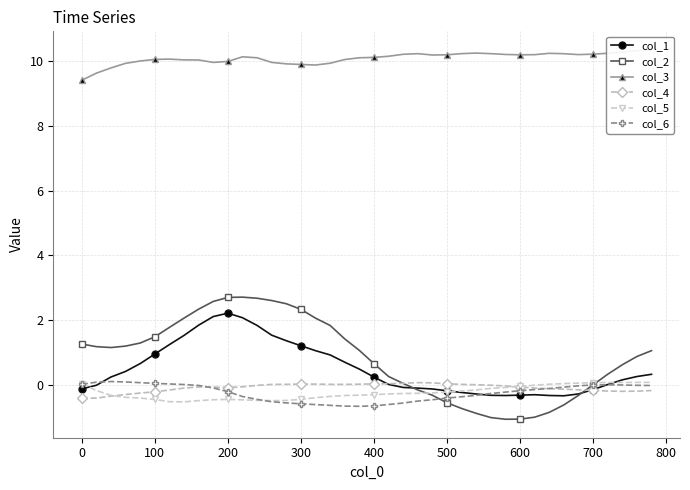

Reading left to right, transcribe all the data shown in this chart.

col_1: -0.1	-0.0	0.2	0.4	0.7	0.9	1.2	1.5	1.8	2.1	2.2	2.1	1.8	1.5	1.4	1.2	1.1	0.9	0.7	0.5	0.2	0.0	-0.1	-0.1	-0.1	-0.2	-0.2	-0.3	-0.3	-0.3	-0.3	-0.3	-0.3	-0.3	-0.3	-0.2	0.0	0.2	0.3	0.3
col_2: 1.3	1.2	1.1	1.2	1.3	1.5	1.8	2.1	2.3	2.6	2.7	2.7	2.7	2.6	2.5	2.3	2.1	1.8	1.4	1.1	0.7	0.3	0.0	-0.2	-0.3	-0.6	-0.7	-0.9	-1.0	-1.1	-1.1	-1.0	-0.9	-0.6	-0.3	-0.0	0.3	0.6	0.9	1.1
col_3: 9.4	9.6	9.8	9.9	10.0	10.0	10.1	10.0	10.0	10.0	10.0	10.1	10.1	10.0	9.9	9.9	9.9	9.9	10.0	10.1	10.1	10.1	10.2	10.2	10.2	10.2	10.2	10.2	10.2	10.2	10.2	10.2	10.2	10.2	10.2	10.2	10.2	10.3	10.3	10.3
col_4: -0.4	-0.4	-0.4	-0.3	-0.3	-0.2	-0.2	-0.1	-0.1	-0.1	-0.1	-0.1	-0.0	0.0	0.0	0.0	0.0	0.0	0.0	0.0	0.0	0.0	0.0	0.1	0.1	0.0	0.0	0.0	-0.0	-0.0	-0.1	-0.1	-0.1	-0.1	-0.2	-0.2	-0.2	-0.2	-0.2	-0.2
col_5: 0.0	-0.2	-0.3	-0.4	-0.4	-0.5	-0.5	-0.5	-0.5	-0.5	-0.5	-0.5	-0.5	-0.5	-0.5	-0.5	-0.4	-0.4	-0.3	-0.3	-0.3	-0.3	-0.3	-0.3	-0.3	-0.2	-0.2	-0.2	-0.1	-0.1	-0.1	-0.0	0.0	0.0	0.1	0.1	0.1	0.1	0.1	0.1
col_6: 0.0	0.1	0.1	0.1	0.1	0.0	0.0	0.0	-0.0	-0.1	-0.2	-0.4	-0.5	-0.5	-0.6	-0.6	-0.6	-0.6	-0.7	-0.7	-0.7	-0.6	-0.6	-0.5	-0.5	-0.4	-0.4	-0.3	-0.3	-0.2	-0.2	-0.1	-0.1	-0.1	-0.0	-0.0	-0.0	-0.0	-0.0	-0.0